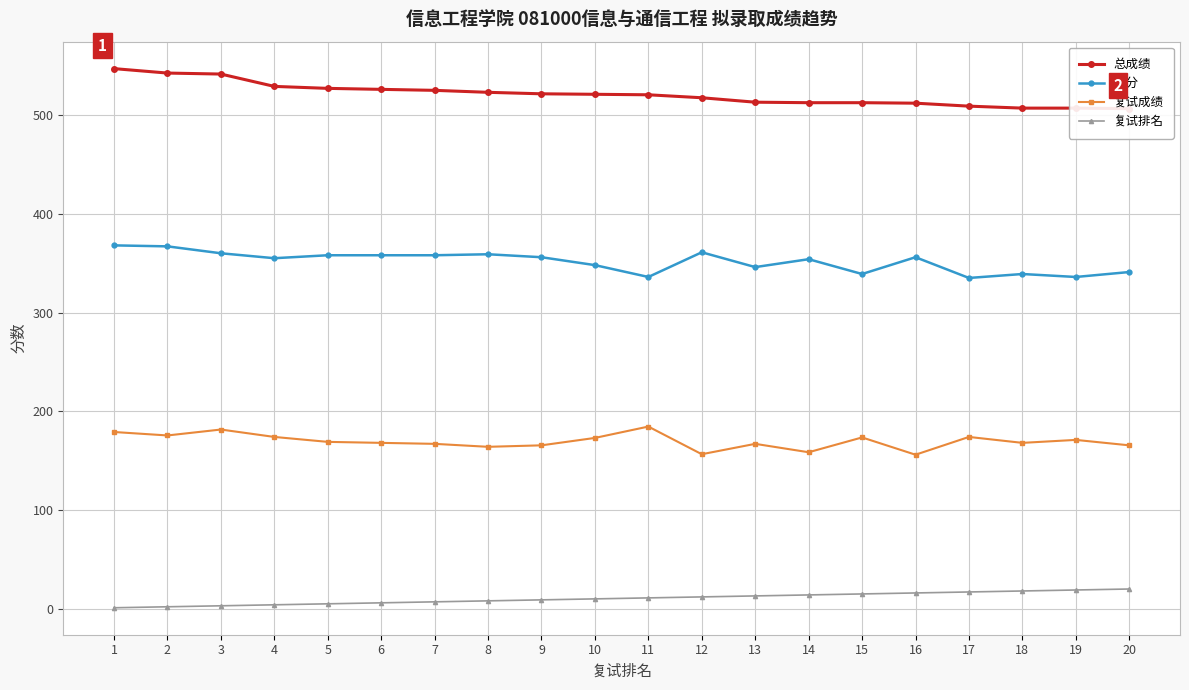

Which series has the widest spread of values?

总成绩